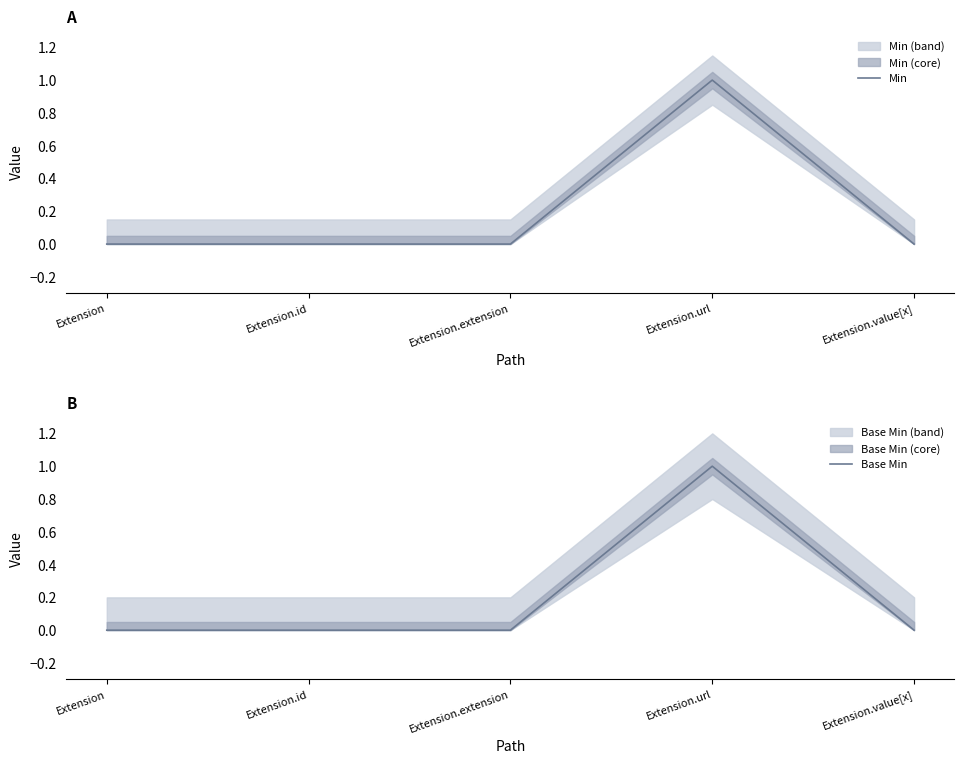

True or false: Base Min has more than 0 points higher than both neighbors.

True